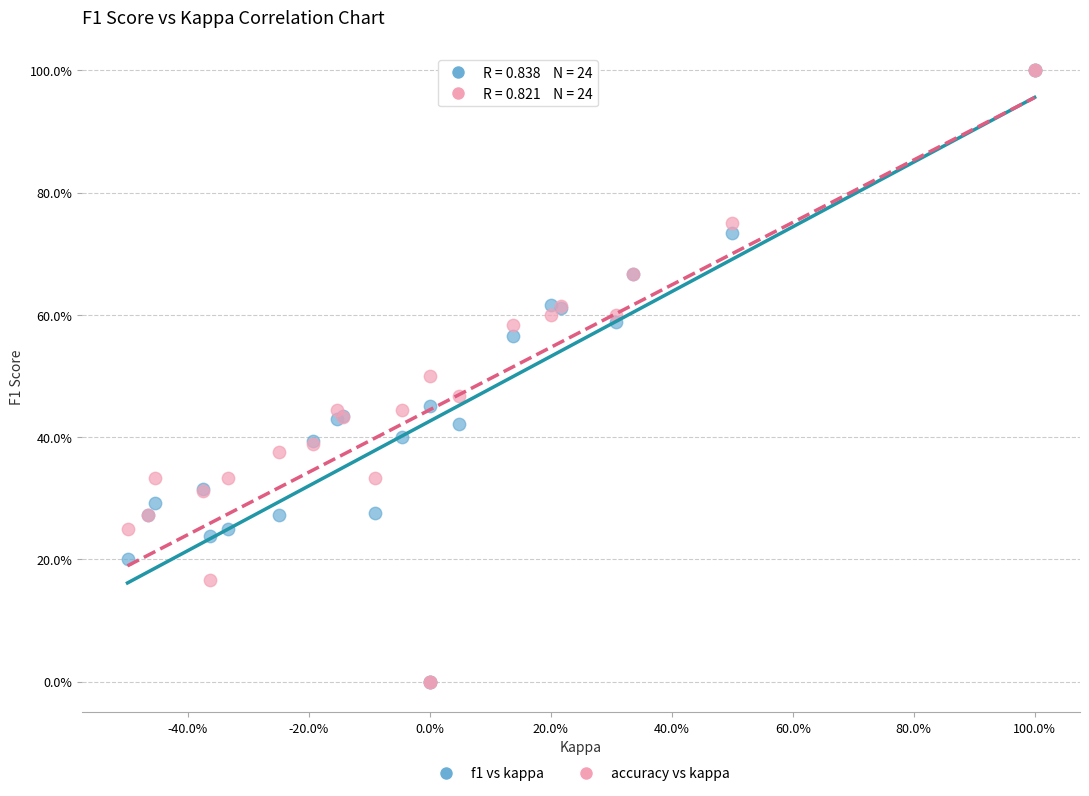

What are all the series names shown in the legend?

f1 vs kappa, accuracy vs kappa